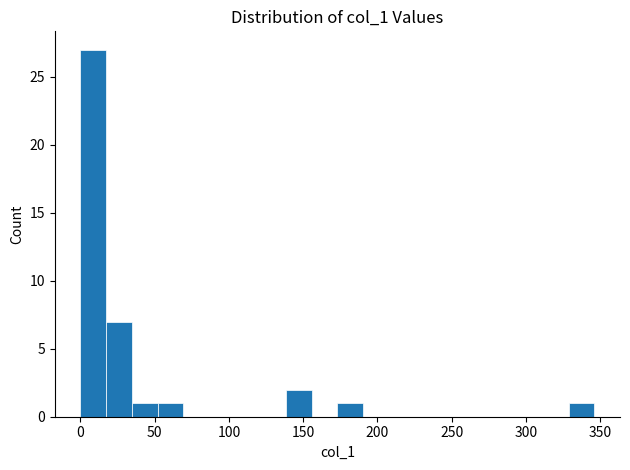

Around what value on the x-axis is the tallest bar? Give the approximate position of its centre, as read against the axis.

10